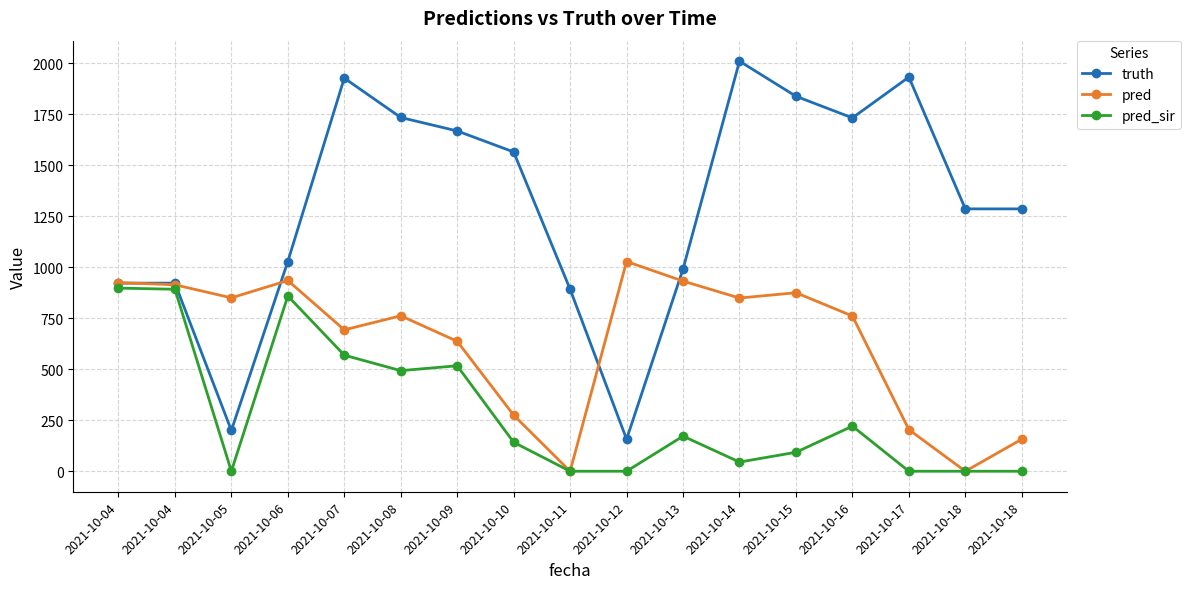

At which category is the sum across all series the highest?

2021-10-07